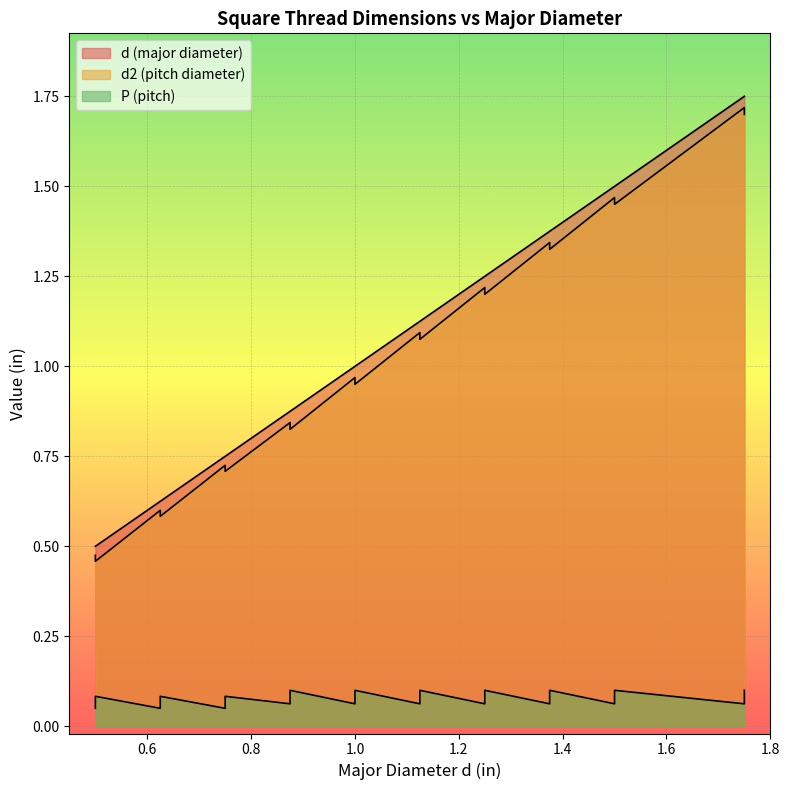

Which has a higher value, 0.0625 or 0.1?

0.1